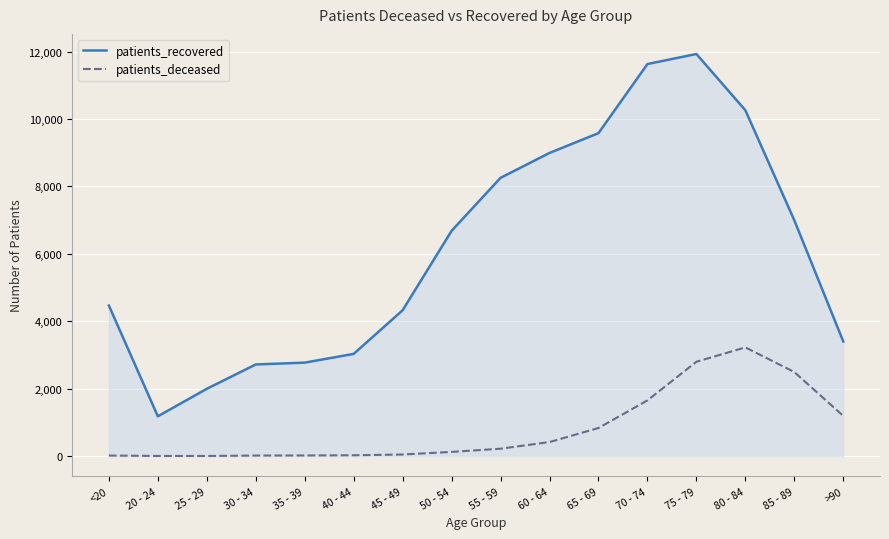

What is the maximum value shown in the chart?

11927